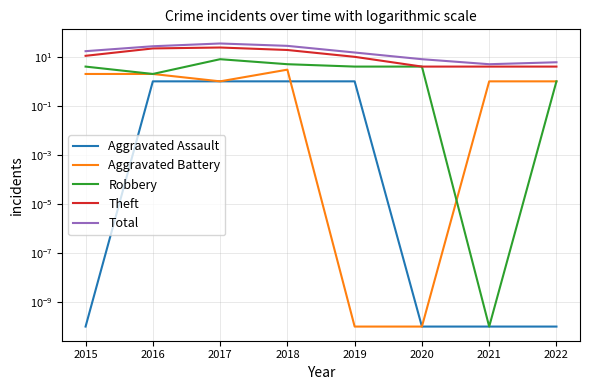

What is the average value of the Total series?

17.6